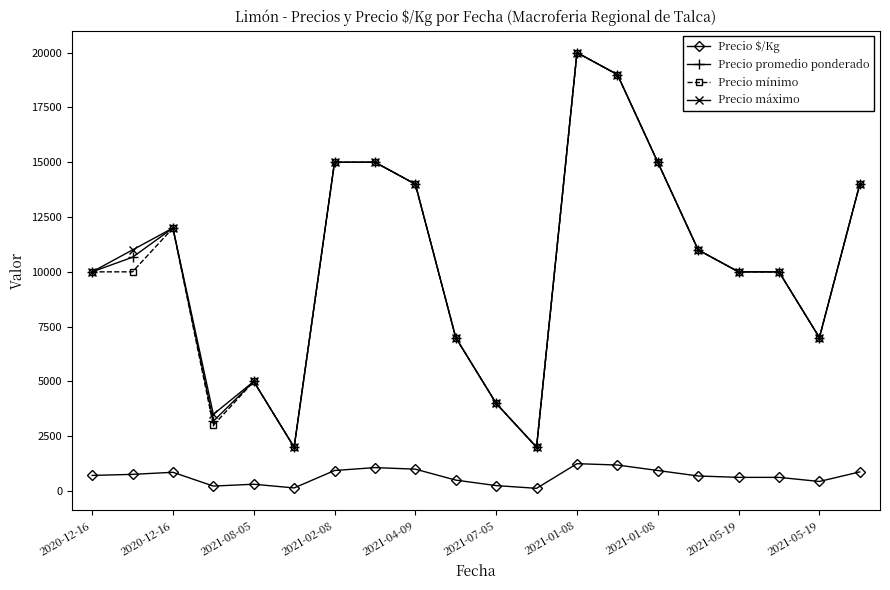

True or false: Precio $/Kg and Precio mínimo cross at least once.

False